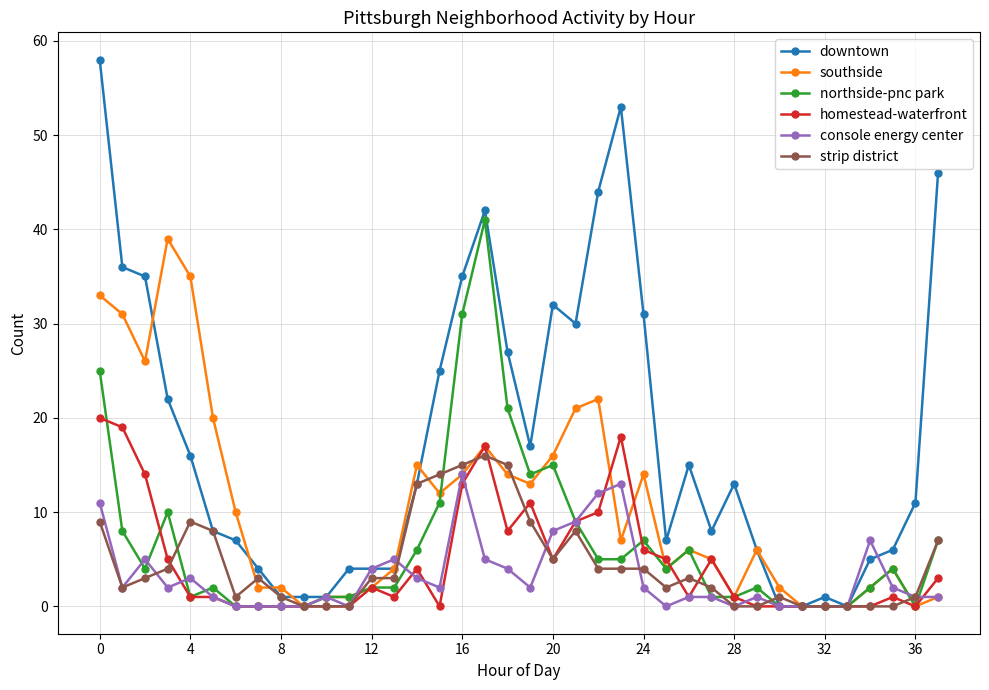

Which series has the largest range (max minus min)?

downtown